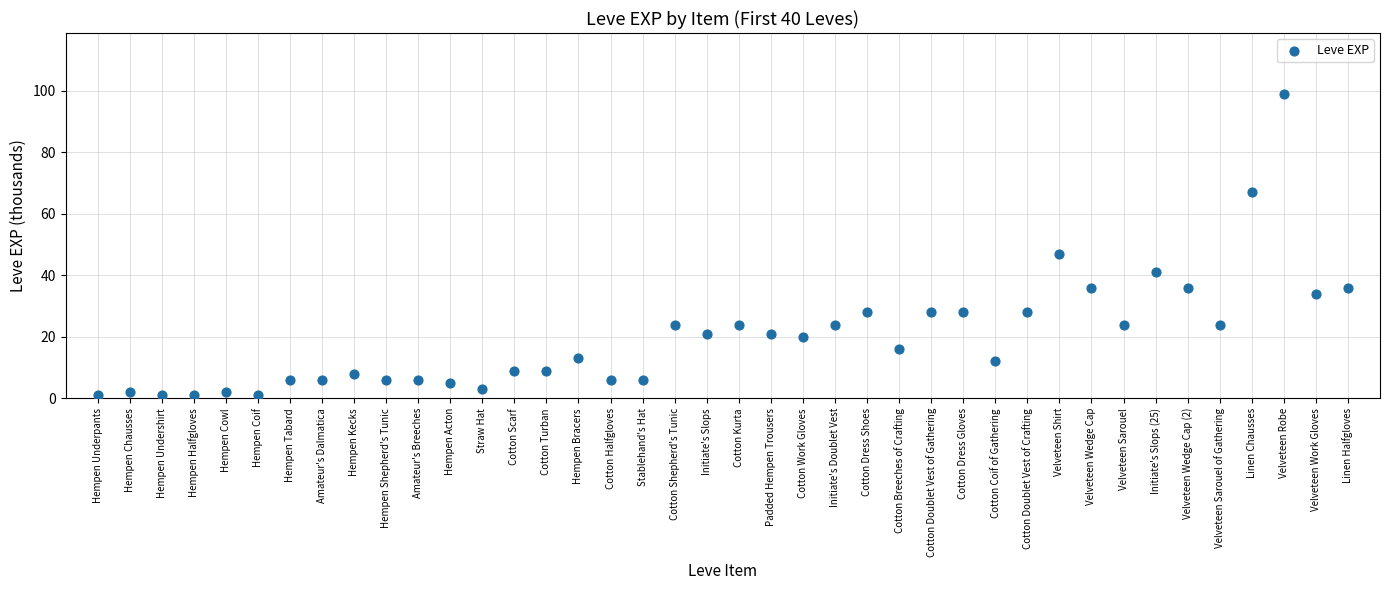

What is the range of Y values (max minus min)?

98